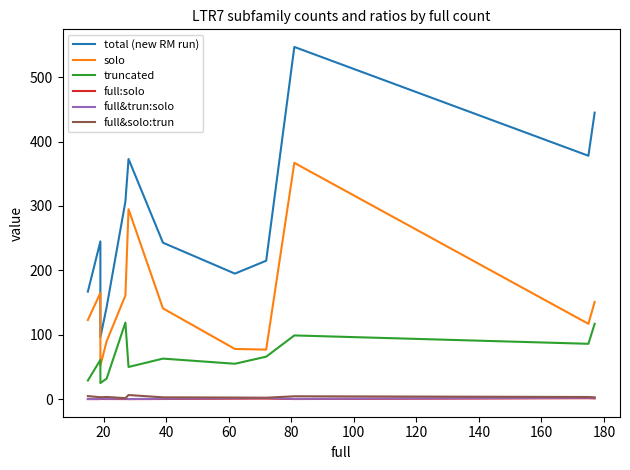

True or false: full&trun:solo and solo cross at least once.

False